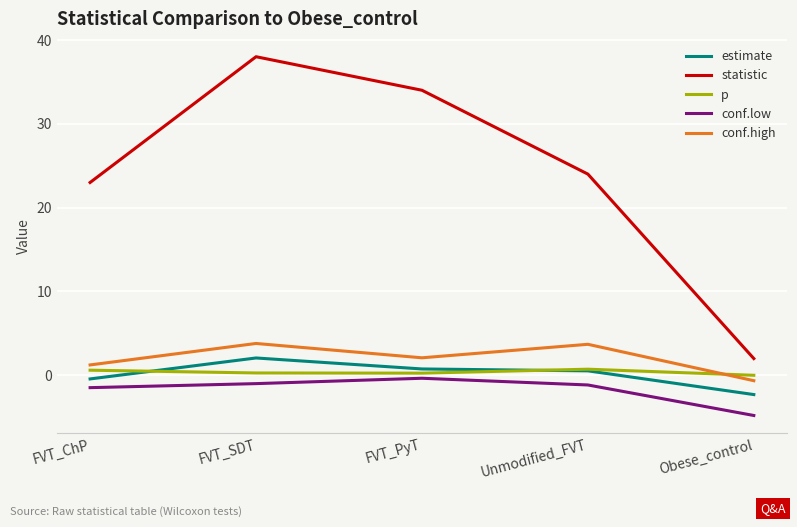

True or false: estimate and conf.high intersect in this chart.

False